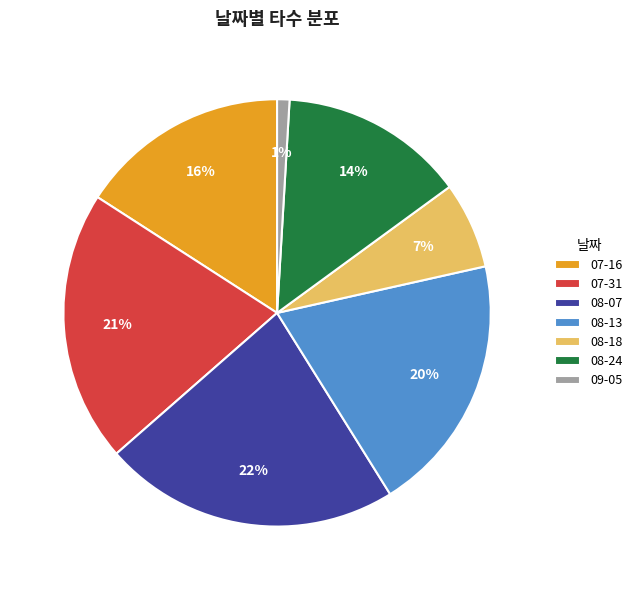

Between 08-07 and 08-24, which is larger?

08-07